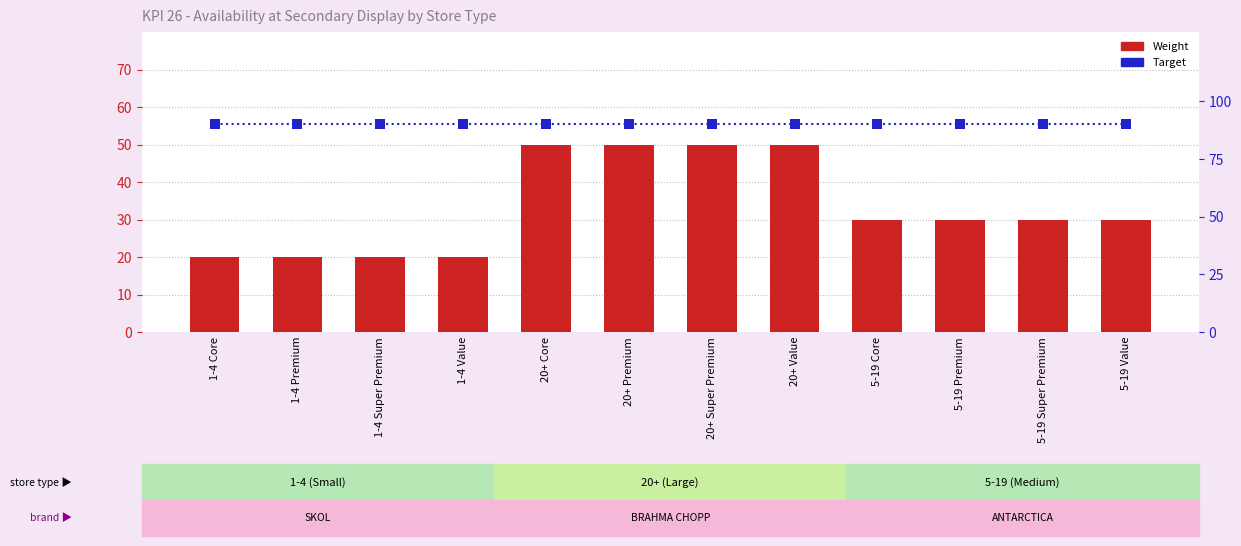

At which category is the sum across all series the highest?

20+ Core